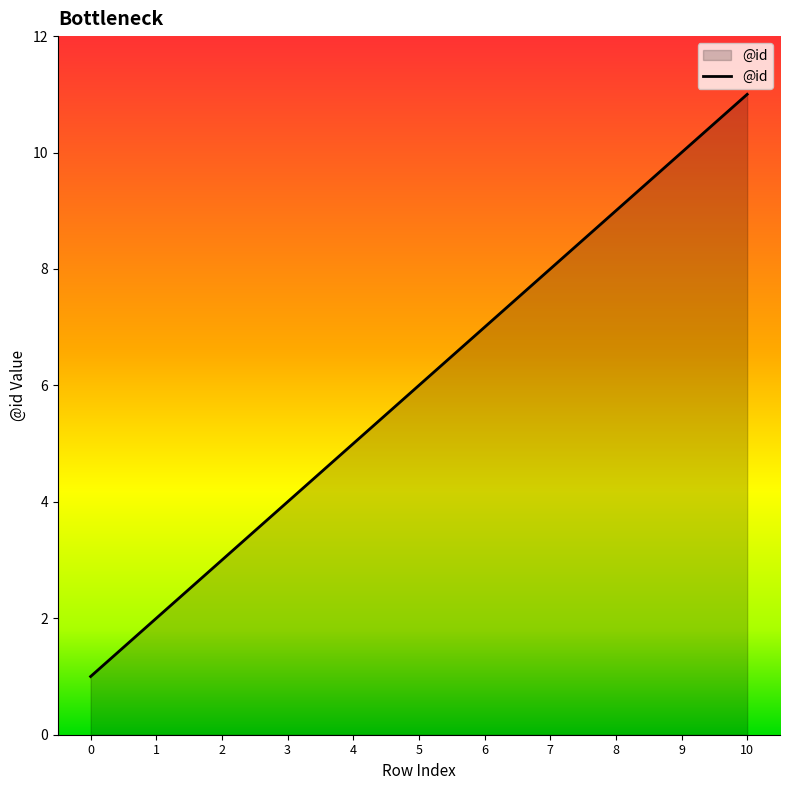

At which category does the chart reach its peak across all series?

10